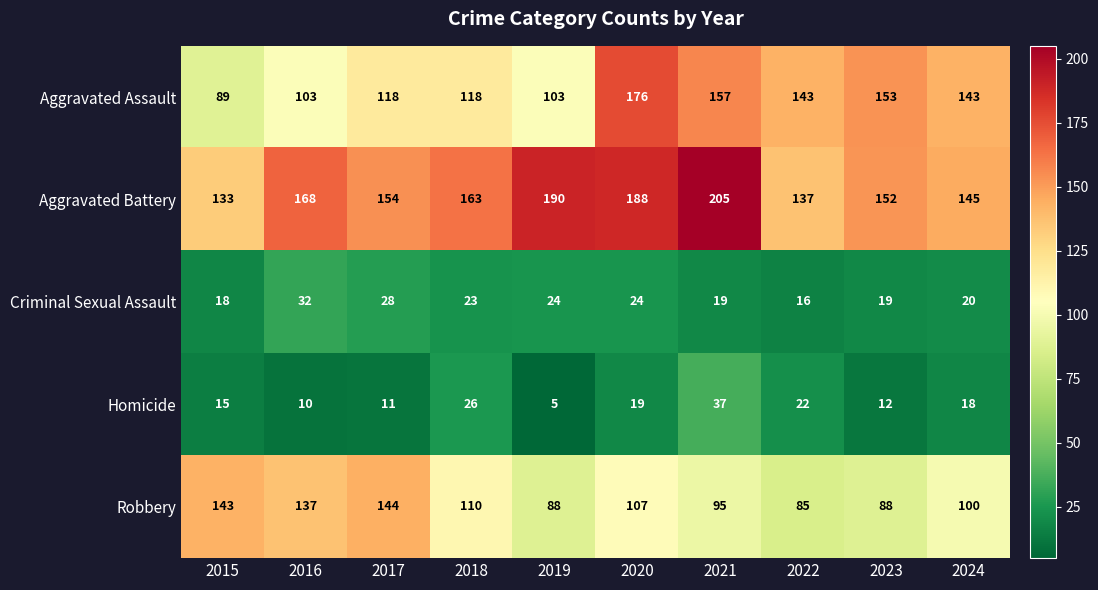

What is the sum of the Criminal Sexual Assault values at 2023 and 2016?

51